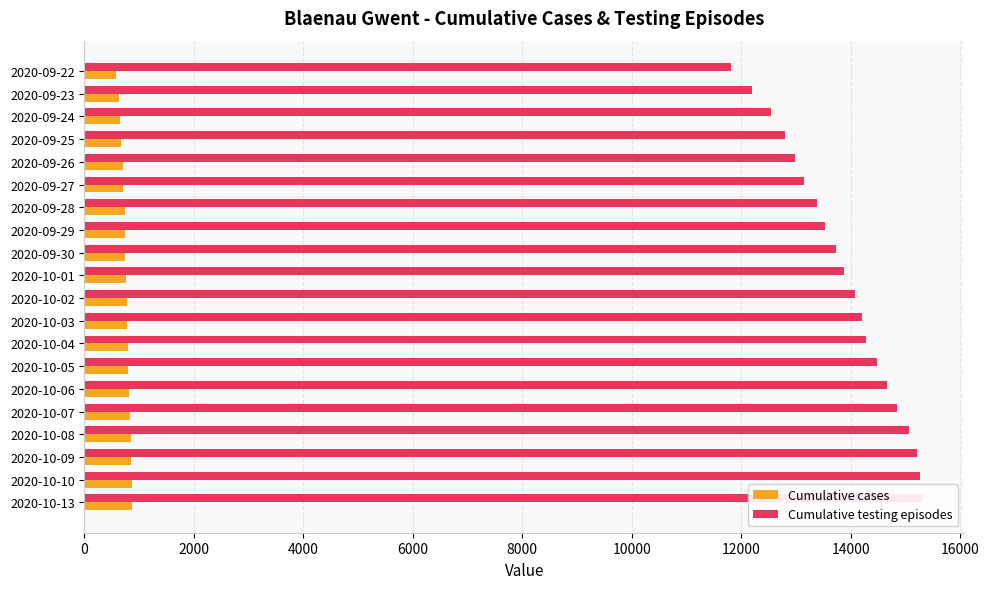

Which series has the largest total across all categories?

Cumulative testing episodes